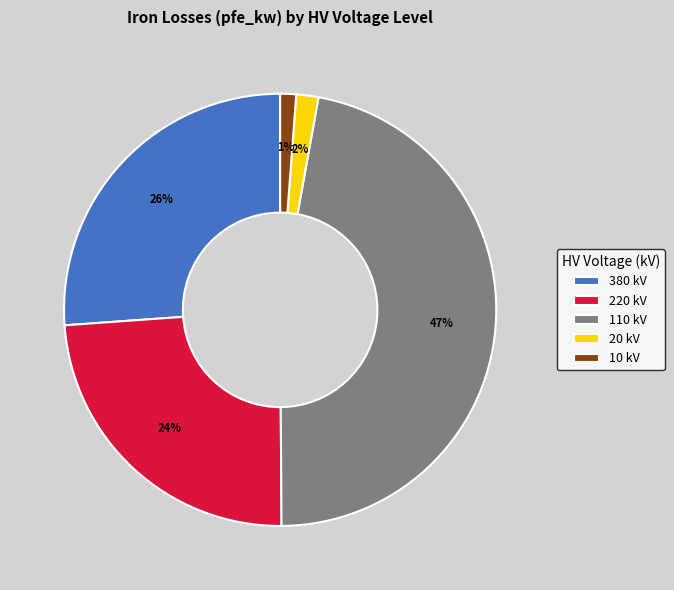

To the nearest percent, what is the average slice percentage?

20%